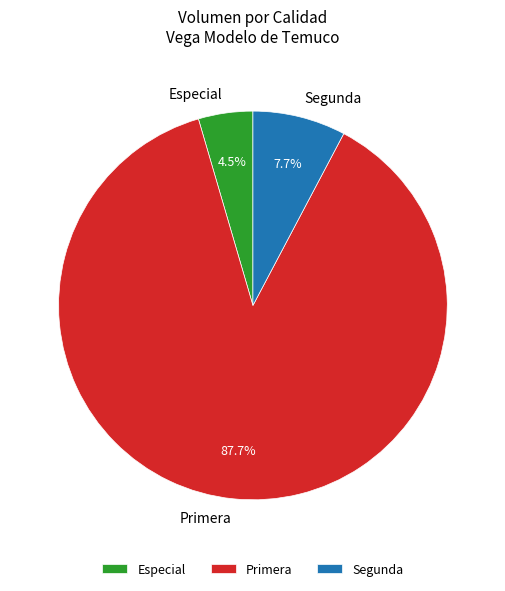

Rank the categories by value from highest to lowest.

Primera, Segunda, Especial